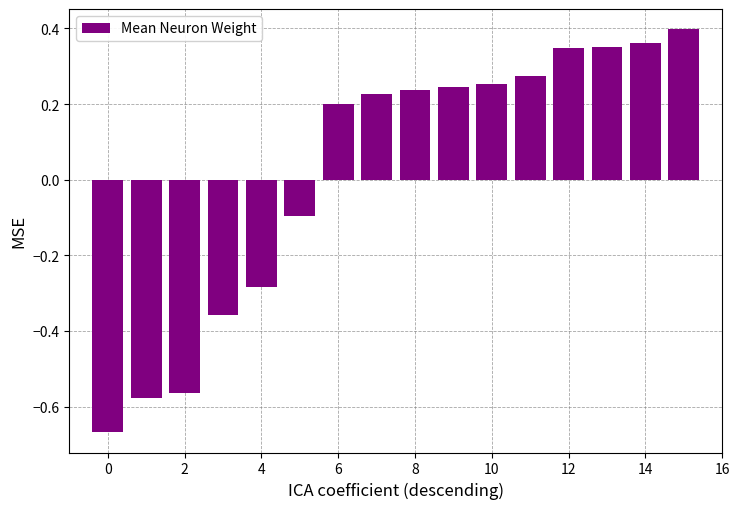

What is the value of the 6th bar from the left?

-0.1